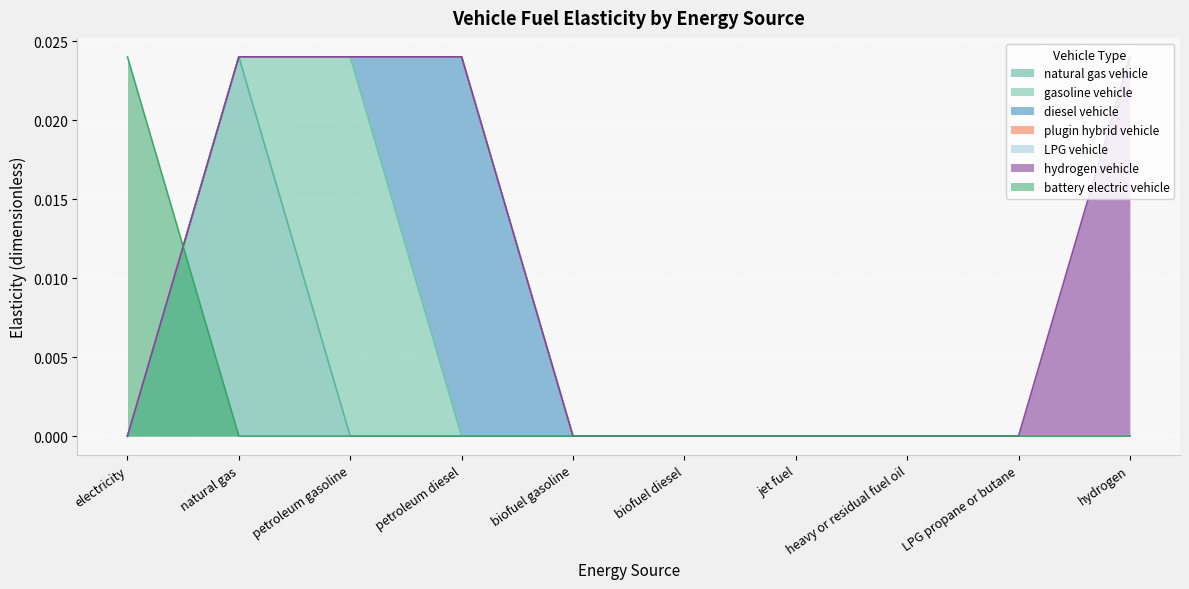

True or false: diesel vehicle has more than 2 points higher than both neighbors.

False